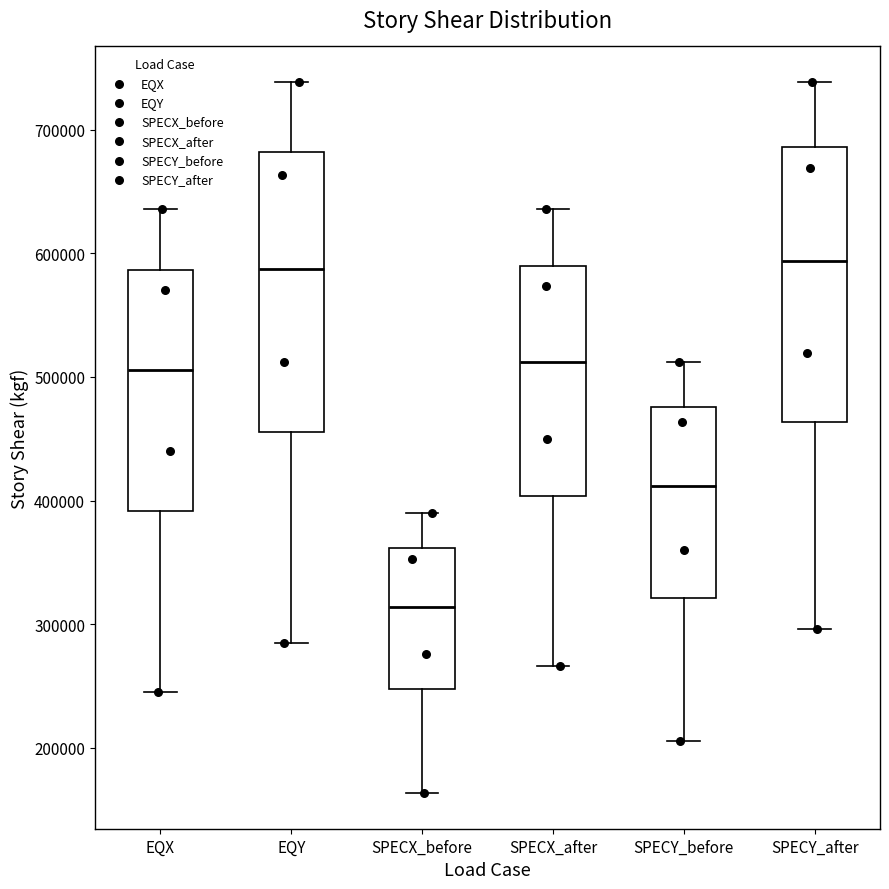

Where does the upper whisker of the box for EQX end on the y-axis? The values are not printed on the chart, so give them approximately, as read against the axis.

640000